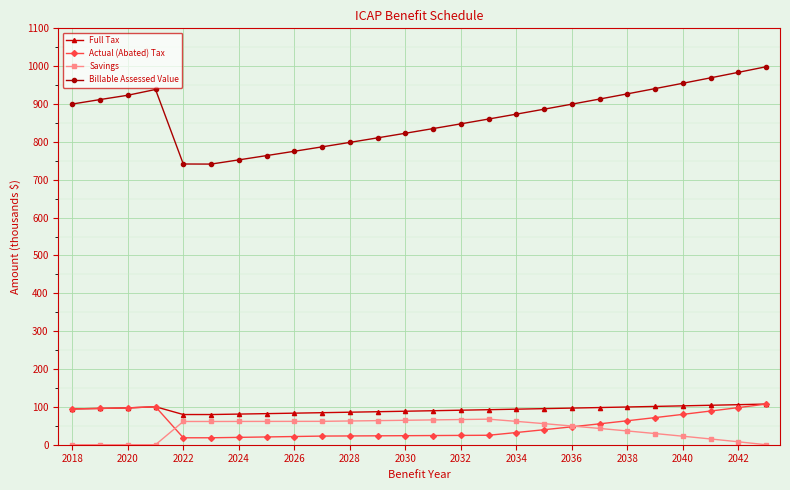

Which series has the widest spread of values?

Billable Assessed Value